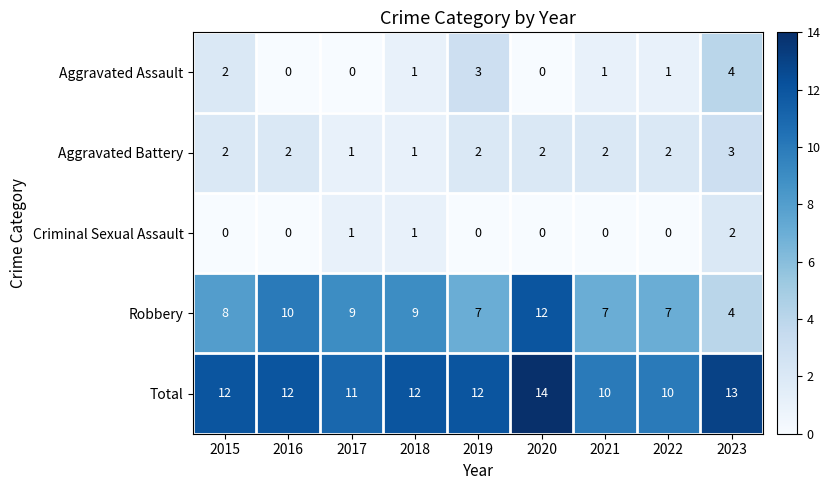

At which category does the chart reach its peak across all series?

2020